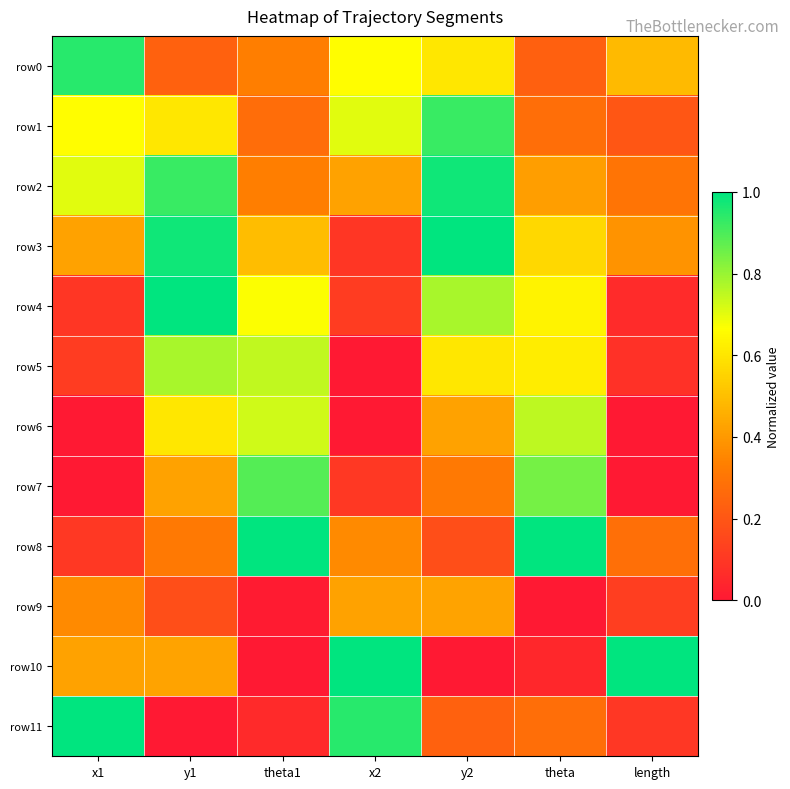

What is the difference between the highest and lowest values at y1?

1.0